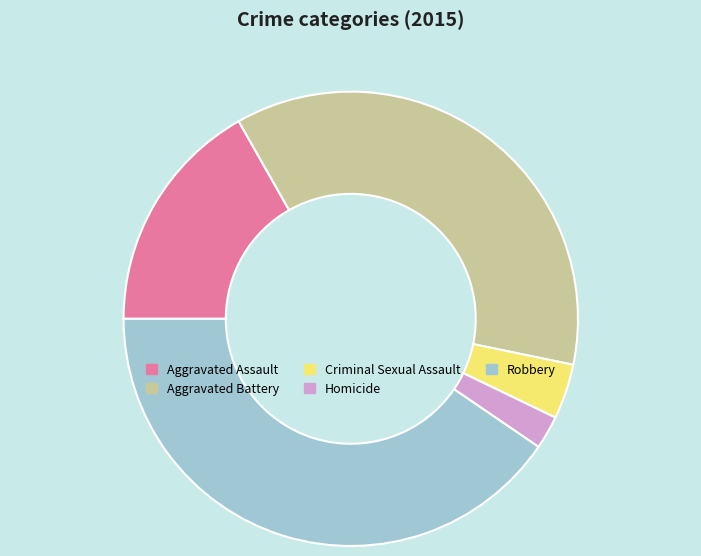

Does Robbery represent more than half of the total?

No